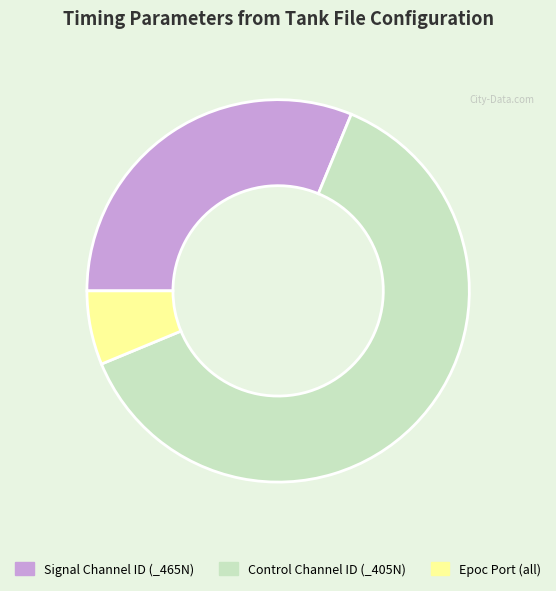

Is there any slice that represents more than half of the pie?

Yes